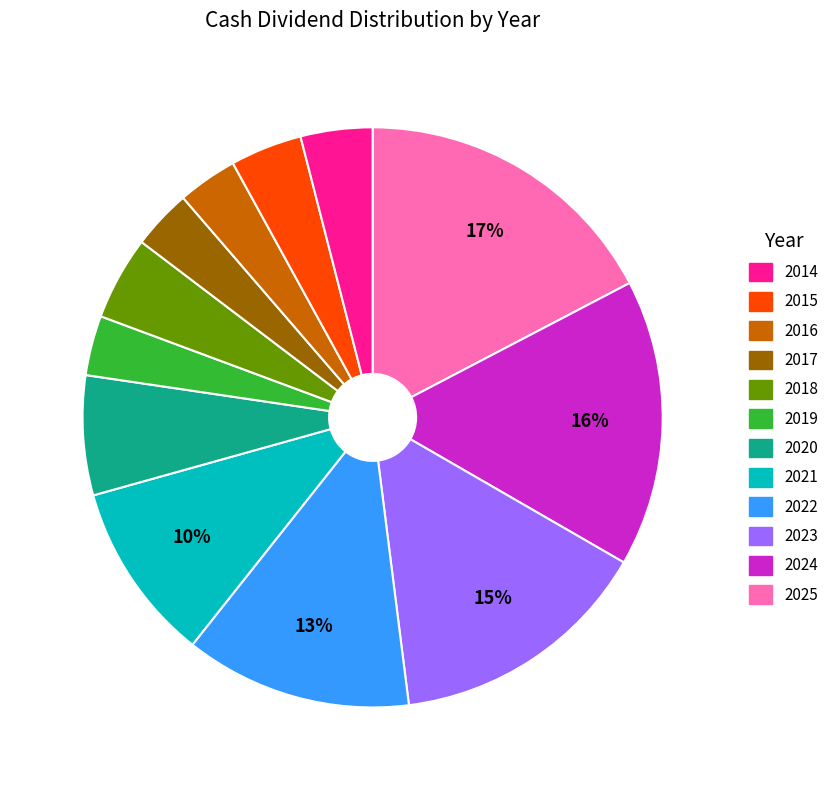

To the nearest percent, what is the average slice percentage?

8%